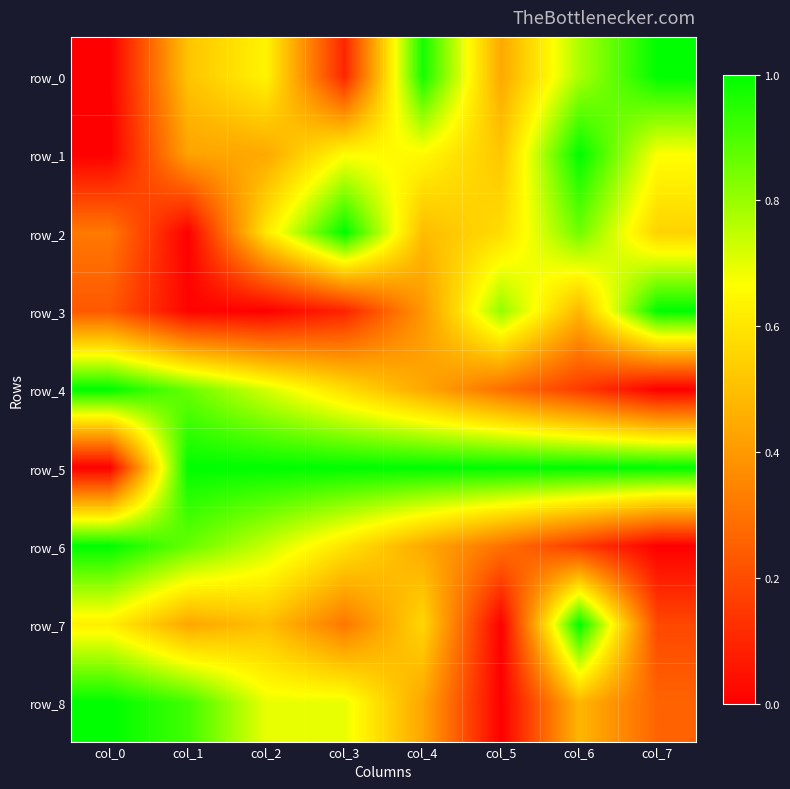

How many values in row_6 are above zero?

7